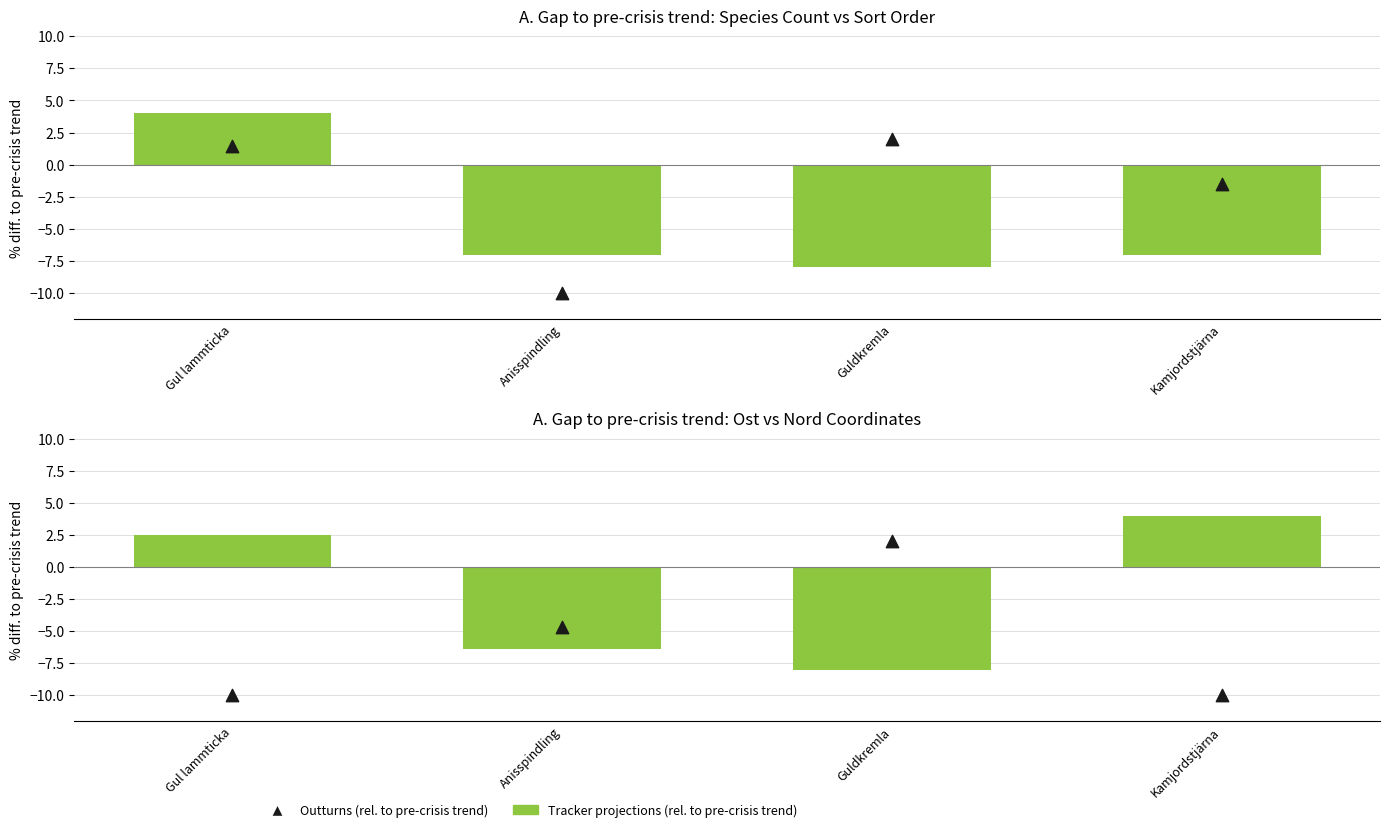

Which series has the largest total across all categories?

Tracker projections (rel. to pre-crisis trend)